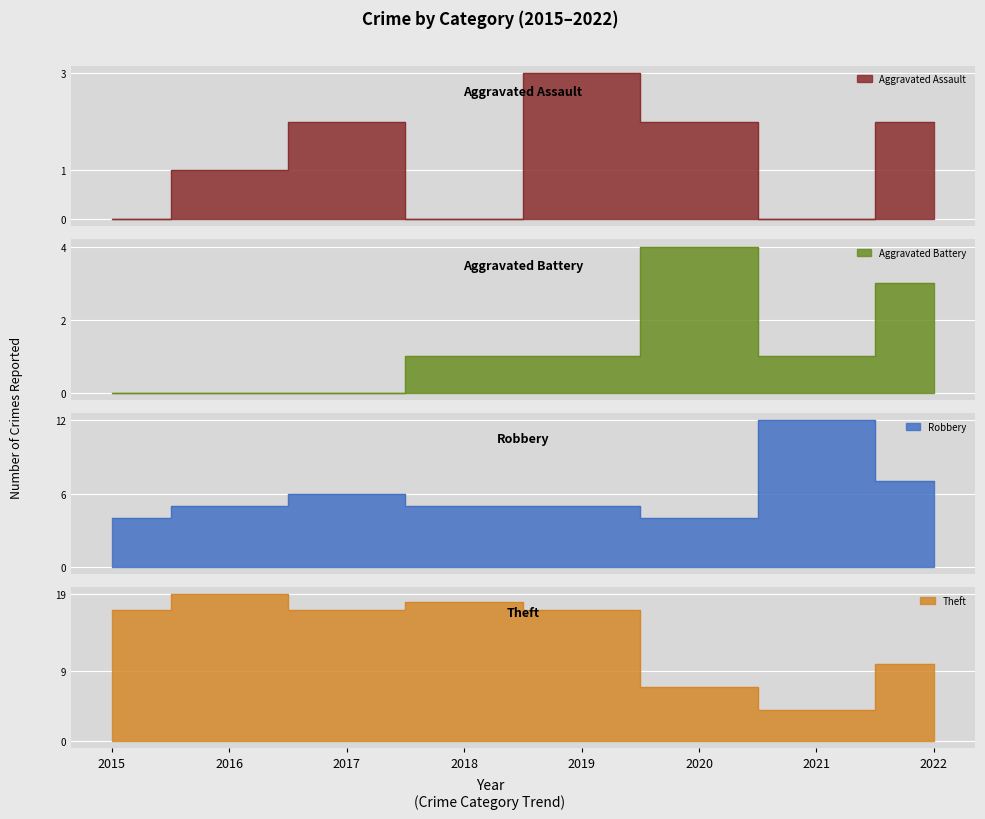

The Aggravated Battery series shows 2 at 2020. True or false?

False